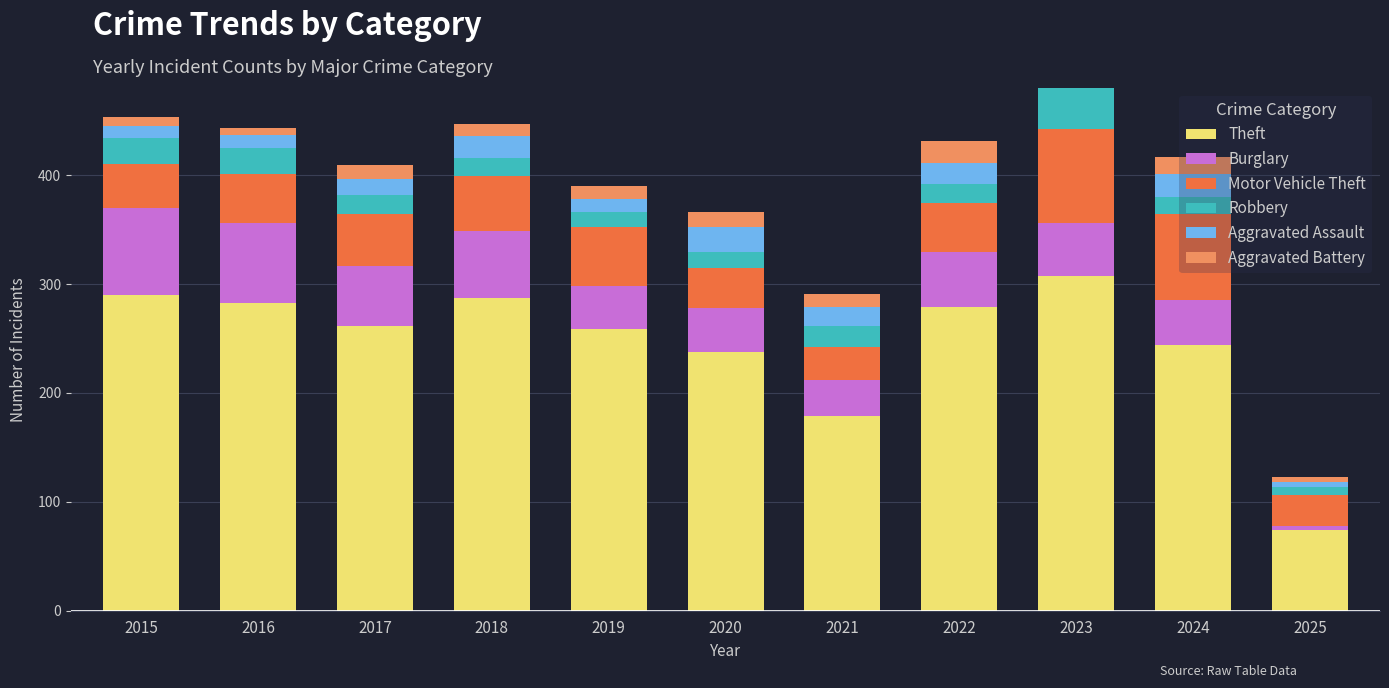

Which series has the largest total across all categories?

Theft